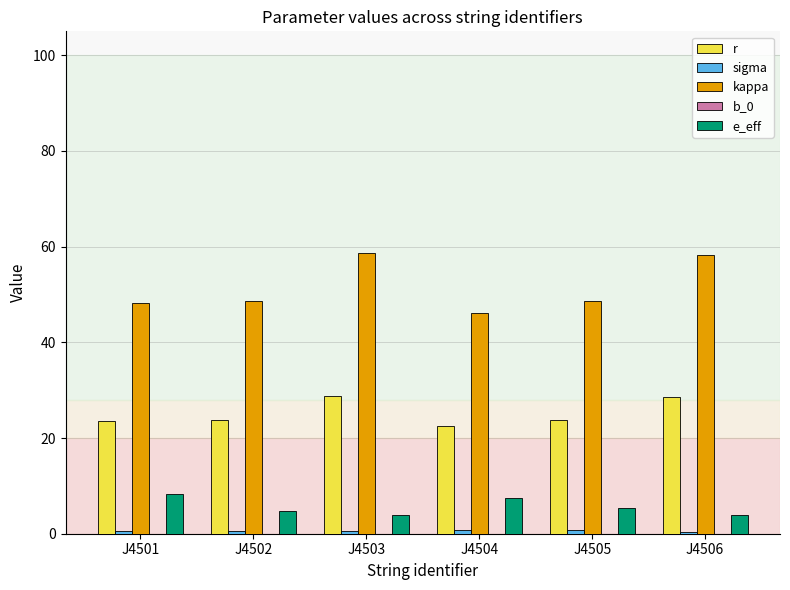

What is the approximate value of kappa at J4504?

46.0